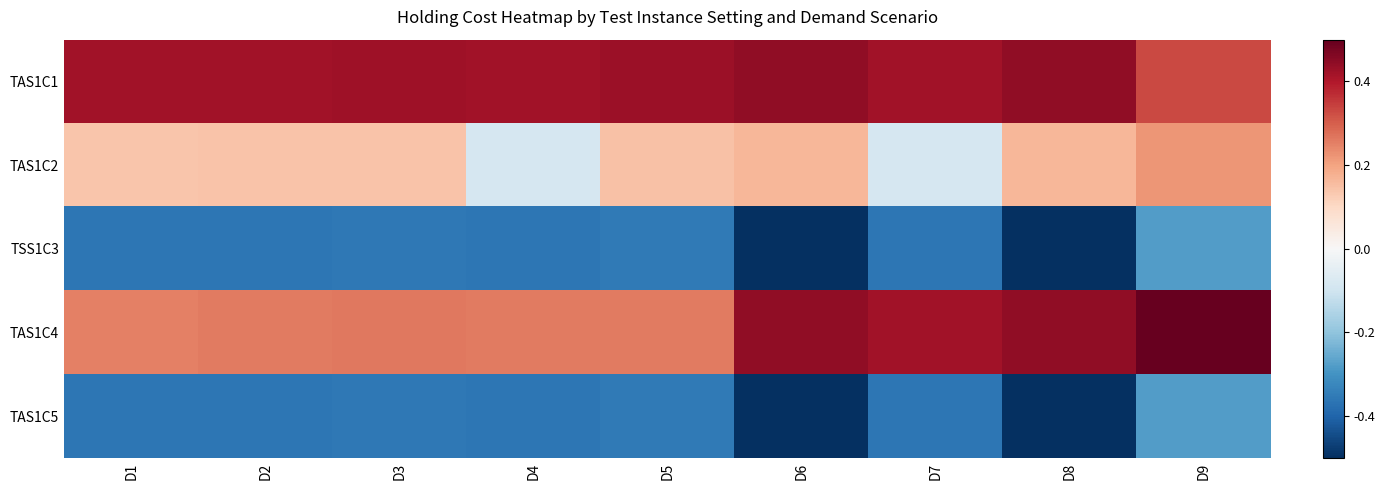

Reading left to right, extract all data points from this chart.

TAS1C1: D1=0.4	D2=0.4	D3=0.4	D4=0.4	D5=0.4	D6=0.4	D7=0.4	D8=0.4	D9=0.3
TAS1C2: D1=0.1	D2=0.1	D3=0.1	D4=-0.1	D5=0.1	D6=0.2	D7=-0.1	D8=0.2	D9=0.2
TSS1C3: D1=-0.4	D2=-0.4	D3=-0.4	D4=-0.4	D5=-0.4	D6=-0.5	D7=-0.4	D8=-0.5	D9=-0.3
TAS1C4: D1=0.3	D2=0.3	D3=0.3	D4=0.3	D5=0.3	D6=0.4	D7=0.4	D8=0.4	D9=0.5
TAS1C5: D1=-0.4	D2=-0.4	D3=-0.4	D4=-0.4	D5=-0.4	D6=-0.5	D7=-0.4	D8=-0.5	D9=-0.3